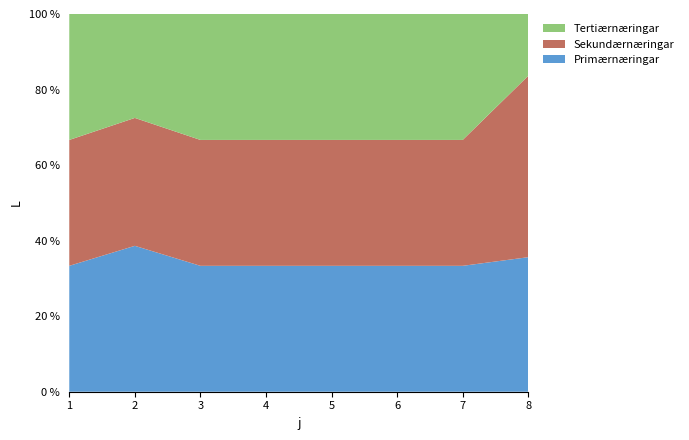

What is the maximum value for Primærnæringar?

38.6